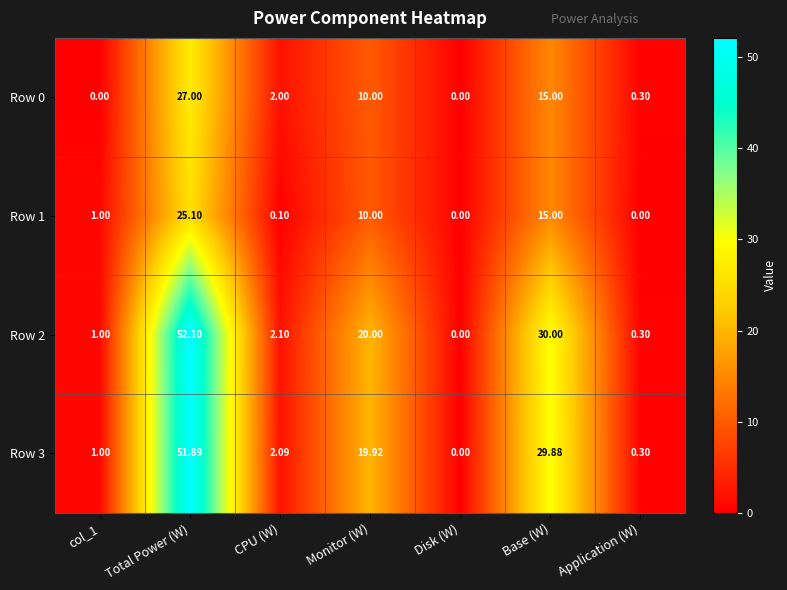

At which label is Row 2 closest to 26?

Base (W)